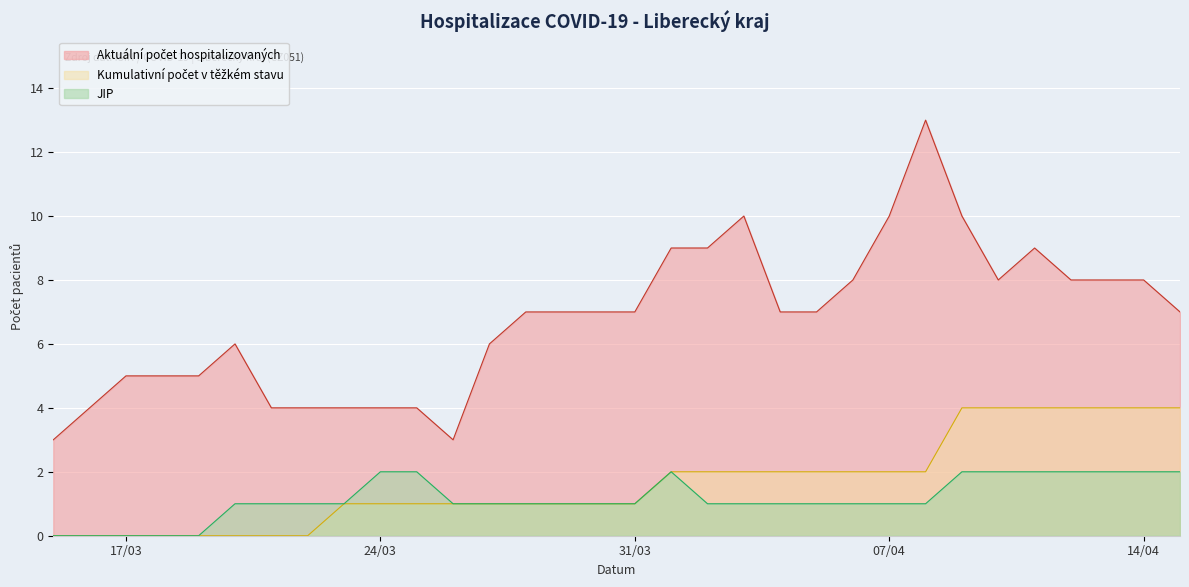

Is the value of Aktuální počet hospitalizovaných at 2020-04-03 greater than the value of JIP at 2020-03-19?

Yes